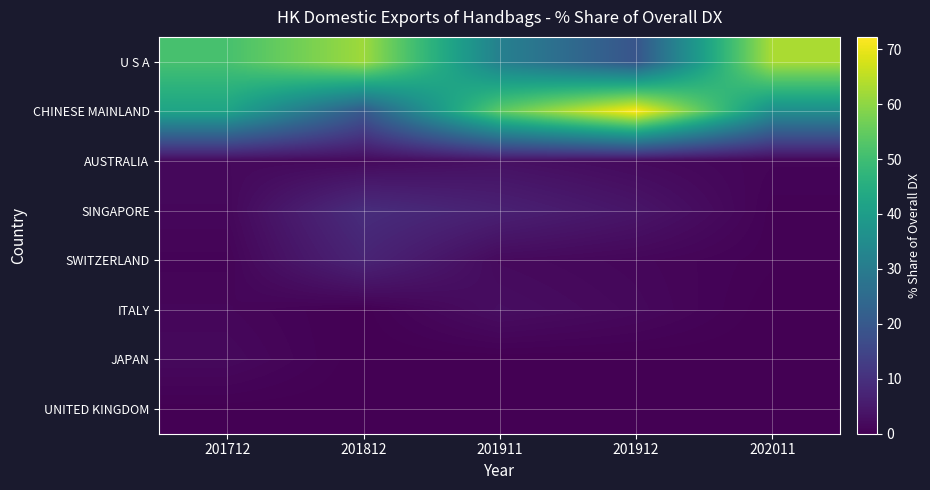

Reading left to right, transcribe all the data shown in this chart.

U S A: 201712=51.1	201812=61.8	201911=31.6	201912=19.0	202011=63.0
CHINESE MAINLAND: 201712=42.1	201812=19.9	201911=54.2	201912=72.2	202011=35.3
AUSTRALIA: 201712=1.7	201812=1.7	201911=3.1	201912=1.9	202011=0.9
SINGAPORE: 201712=1.4	201812=9.2	201911=6.6	201912=4.1	202011=0.4
SWITZERLAND: 201712=0.7	201812=7.2	201911=1.9	201912=1.2	202011=0.4
ITALY: 201712=1.2	201812=0.1	201911=2.6	201912=1.6	202011=0.0
JAPAN: 201712=1.7	201812=0.0	201911=0.0	201912=0.0	202011=0.0
UNITED KINGDOM: 201712=0.1	201812=0.0	201911=0.0	201912=0.0	202011=0.0